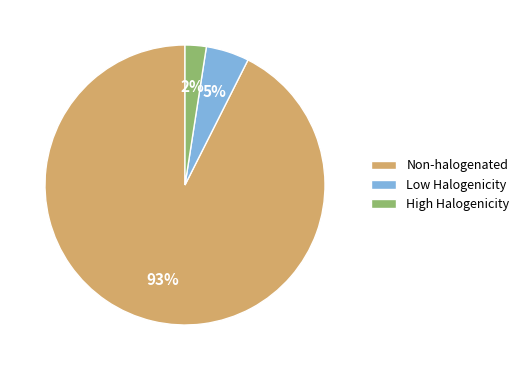

To the nearest percent, what percentage of the pie is Low Halogenicity?

5%